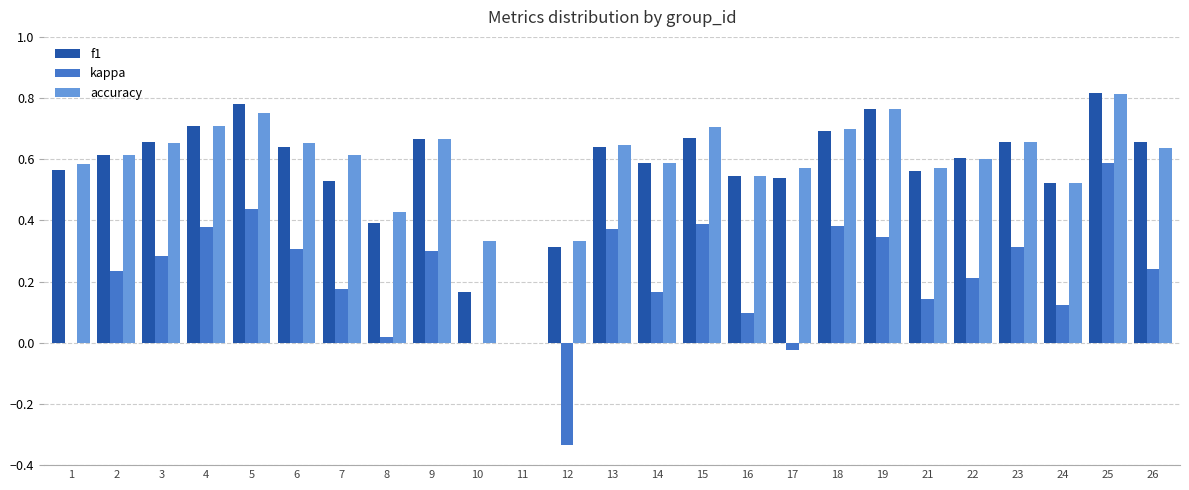

Does the chart contain stacked bars?

No